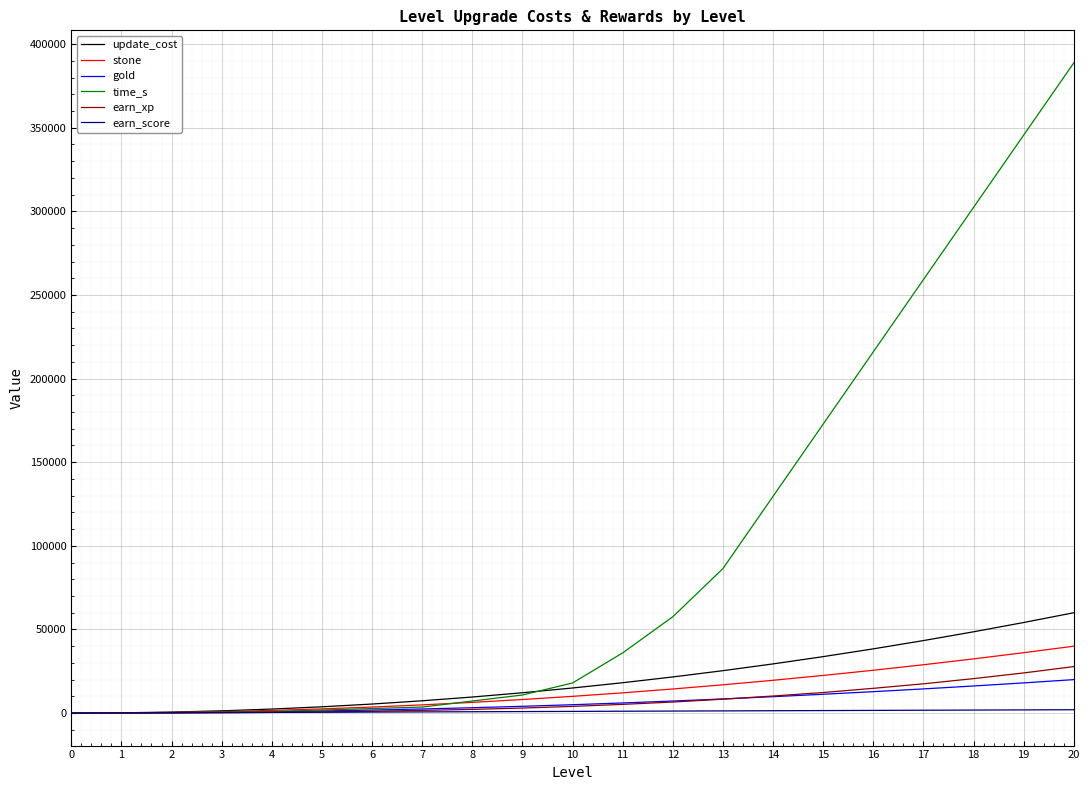

The value of stone at 0 is -25796. True or false?

False